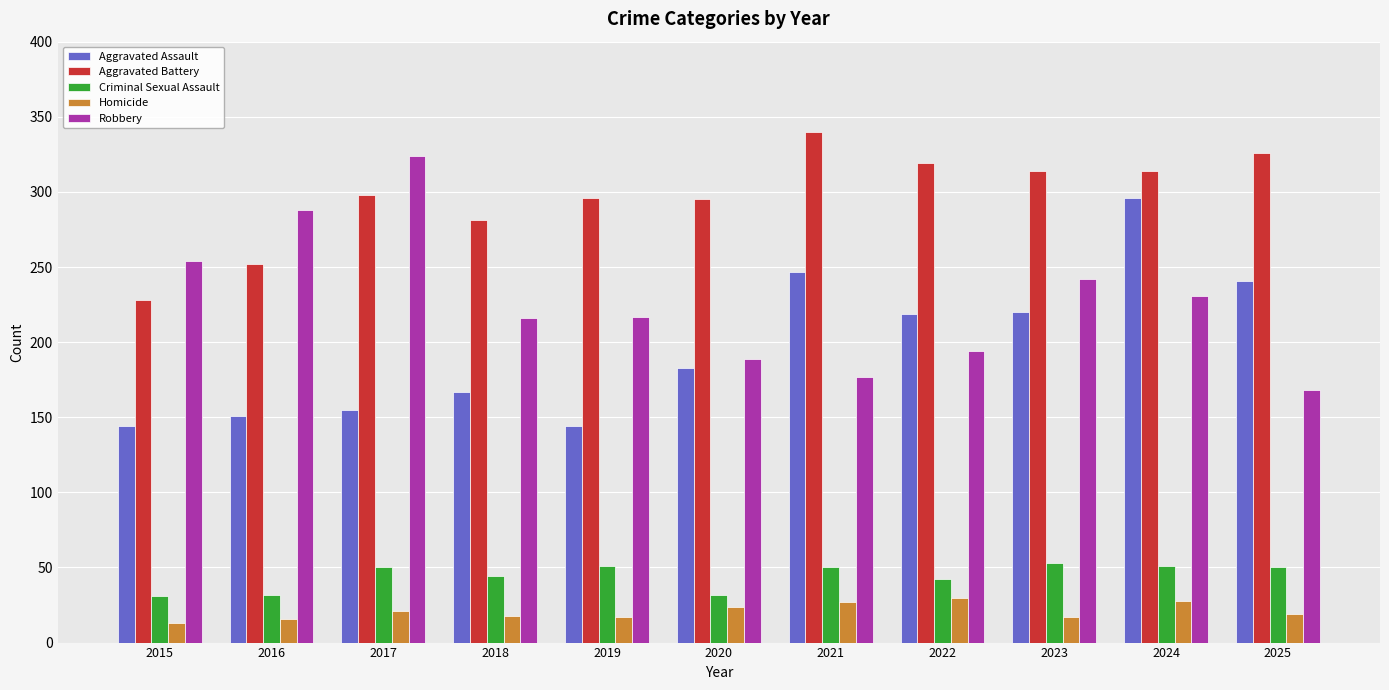

Is it true that Aggravated Battery equals 326 at 2025?

True